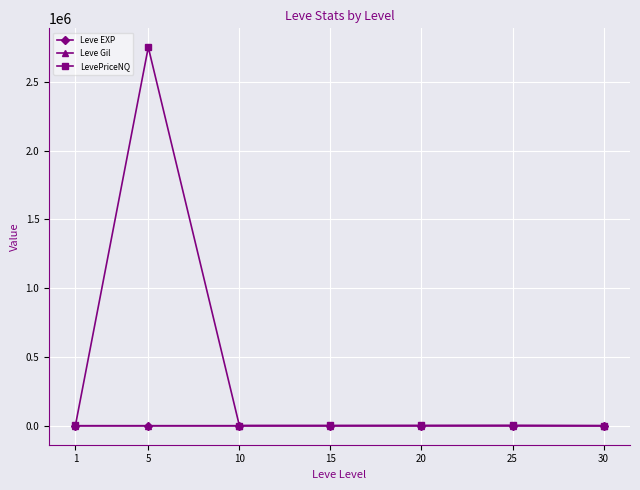

Which series has the widest spread of values?

LevePriceNQ